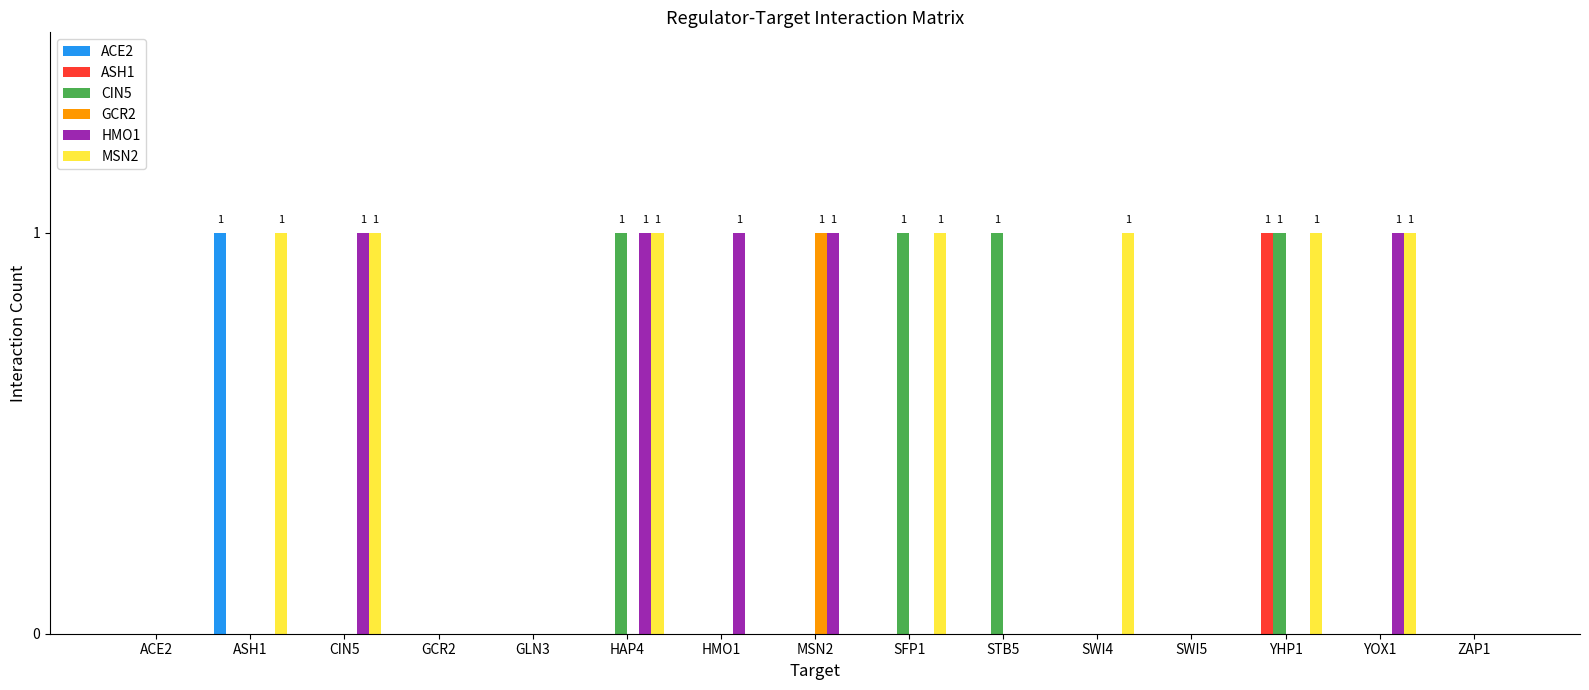

Does the chart contain stacked bars?

No